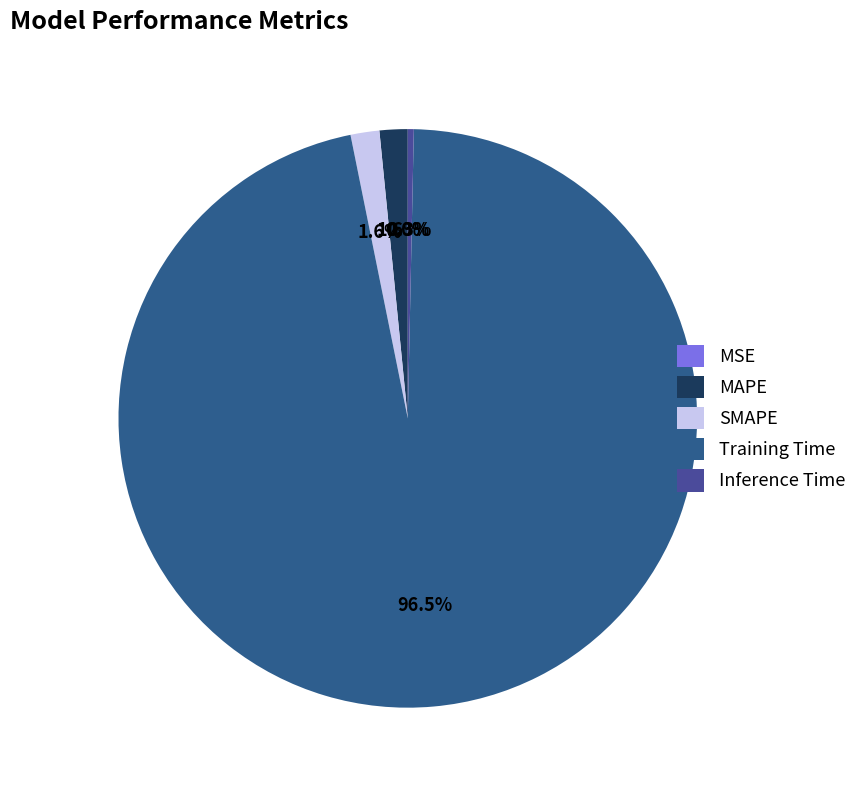

How many segments does this pie chart have?

5